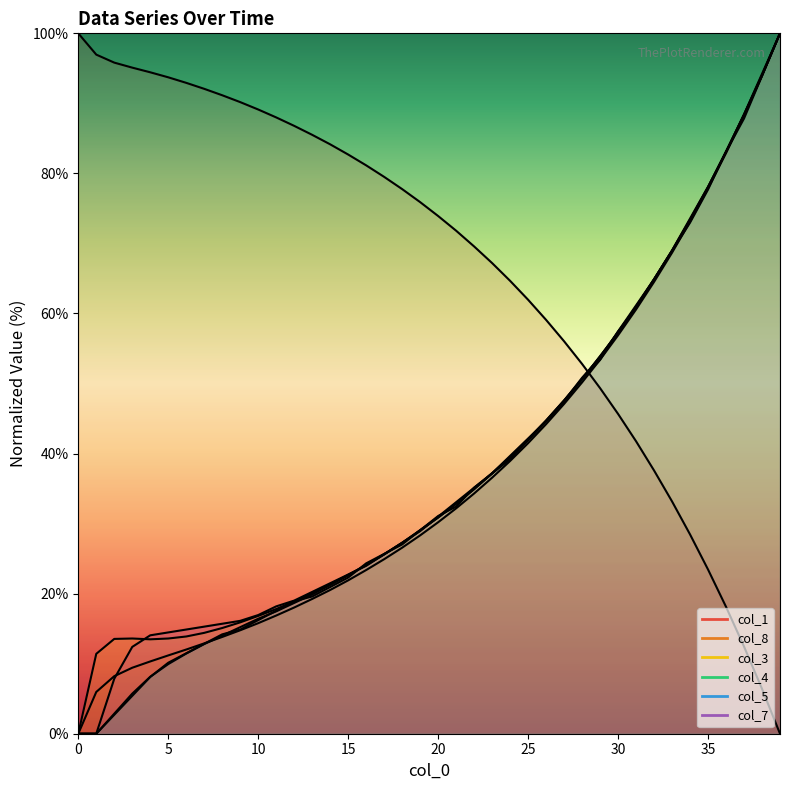

At 27, list the series in order from smallest to largest.

col_8, col_4, col_7, col_3, col_5, col_1